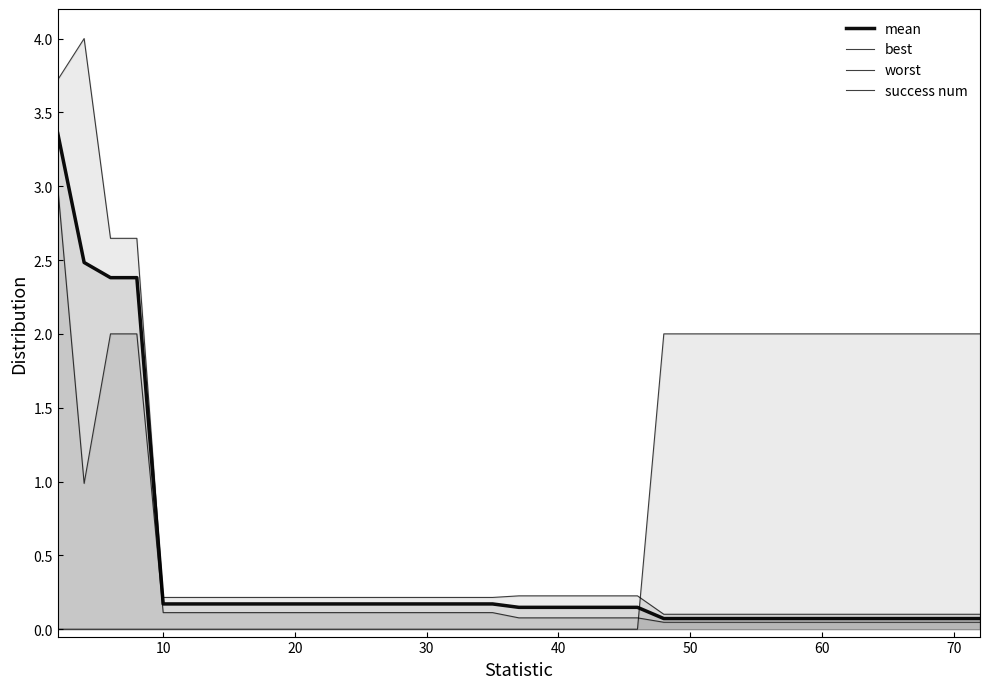

Does the chart display data point markers on the line(s)?

No